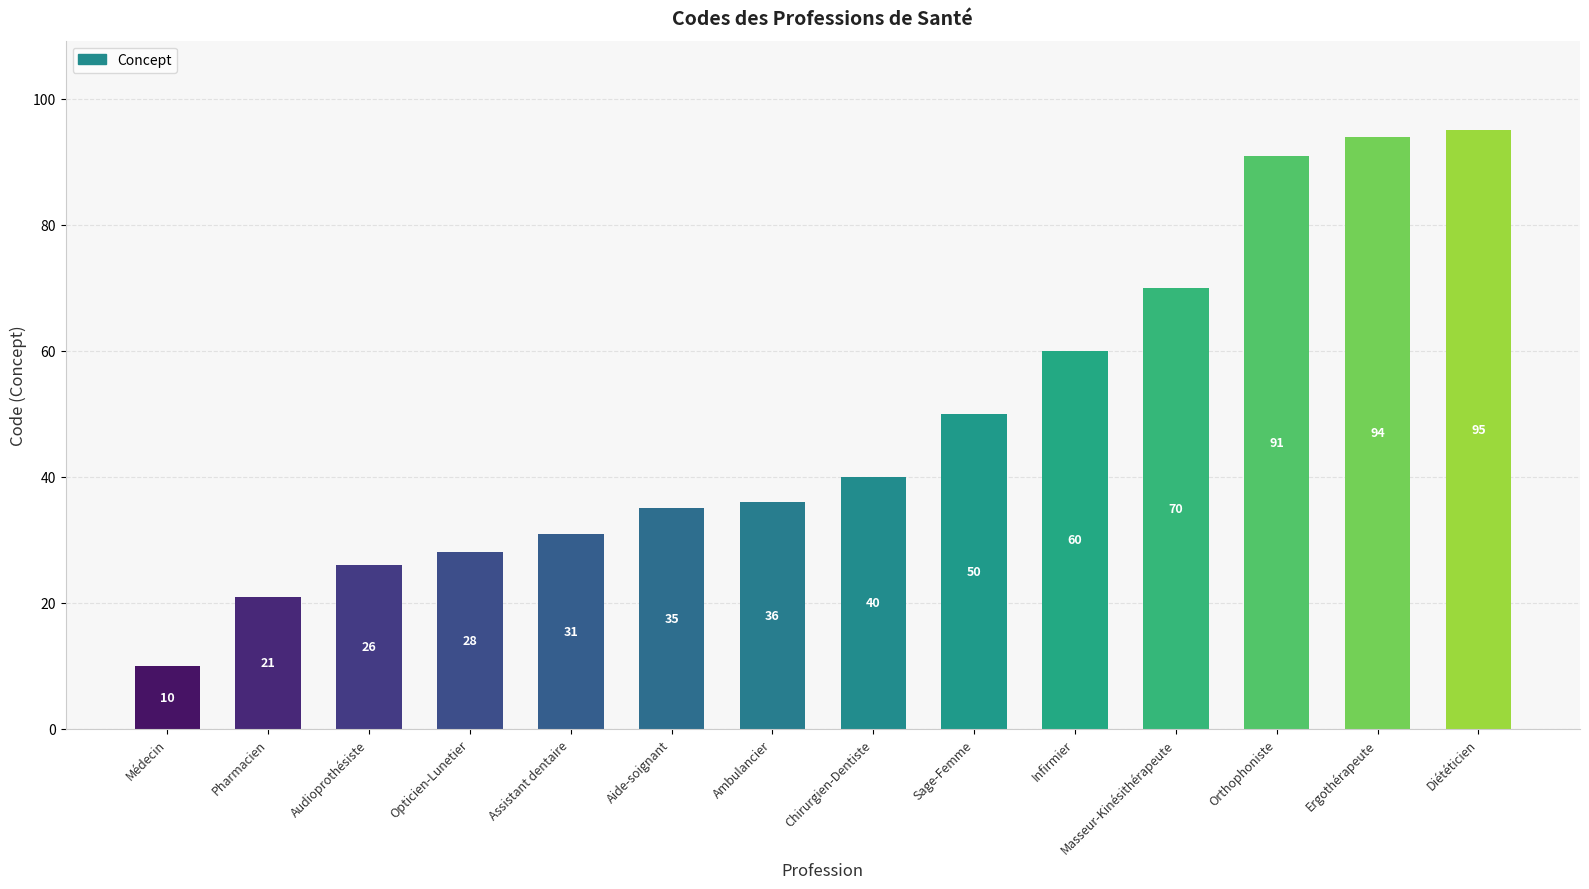

What is the change in value from Sage-Femme to Diététicien?

+45